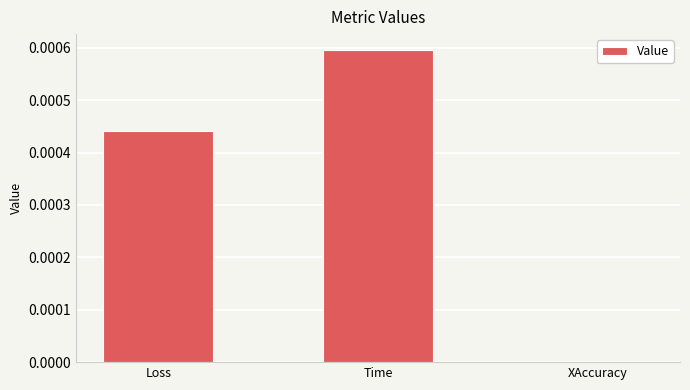

How many categories are shown in the chart?

3